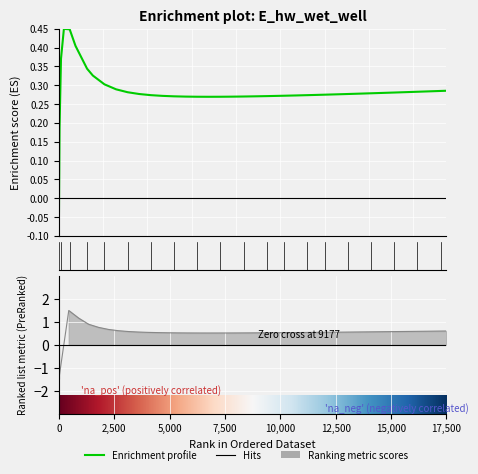

True or false: there are more than 0 points higher than both neighbors.

True